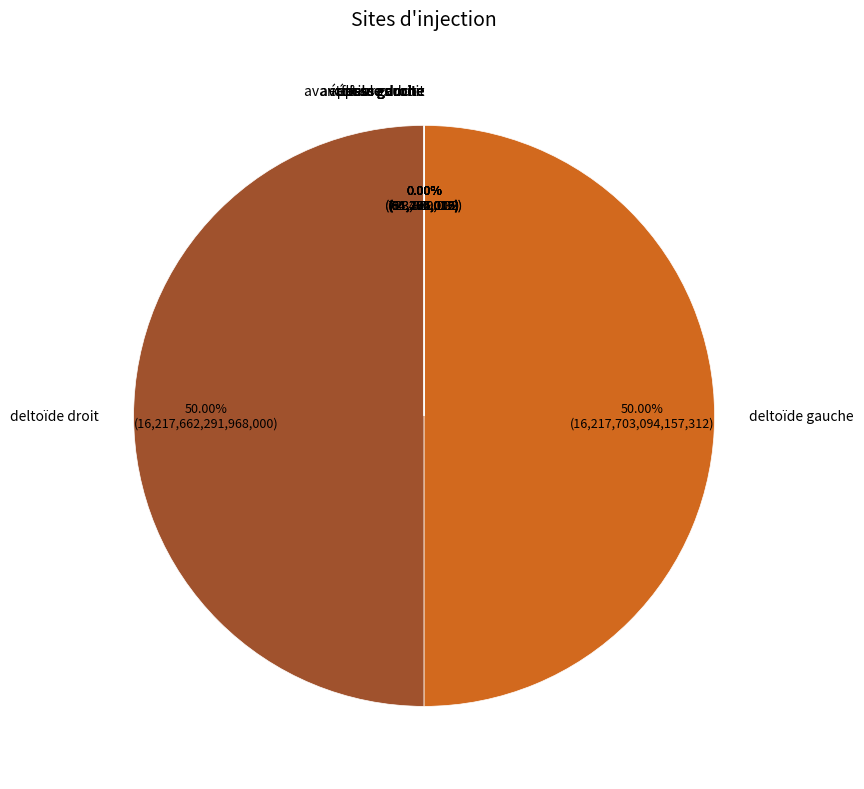

Approximately how many times larger is the value at fesse droite compared to épaule gauche?

7.9